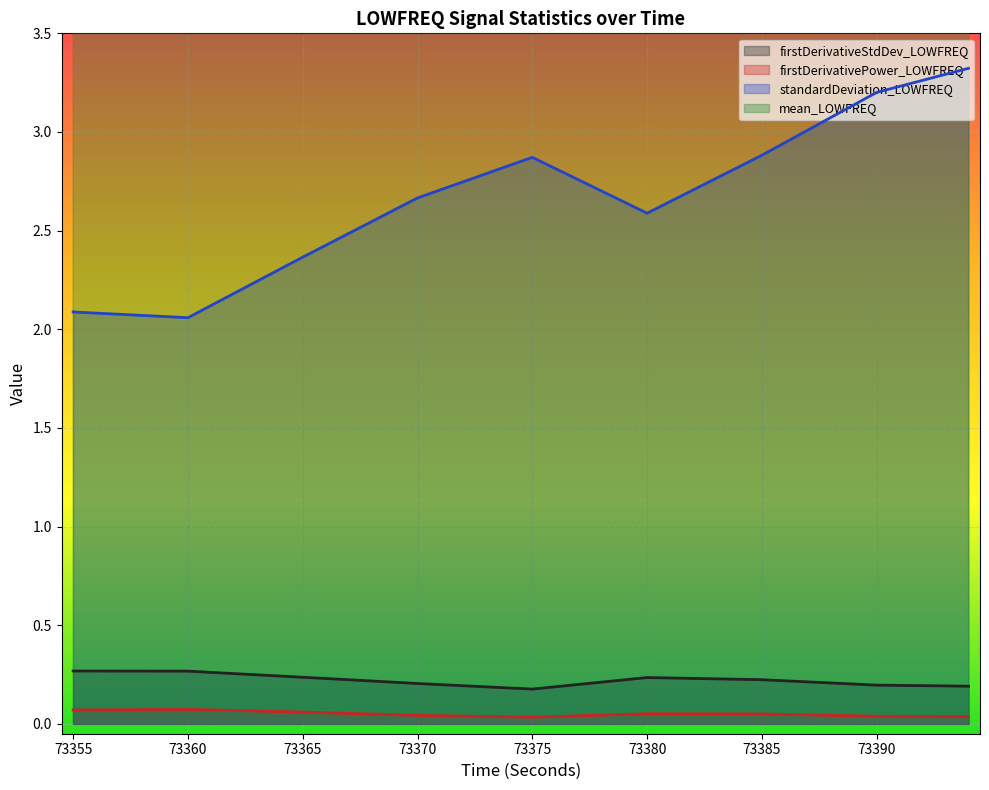

True or false: firstDerivativeStdDev_LOWFREQ and firstDerivativePower_LOWFREQ cross at least once.

False